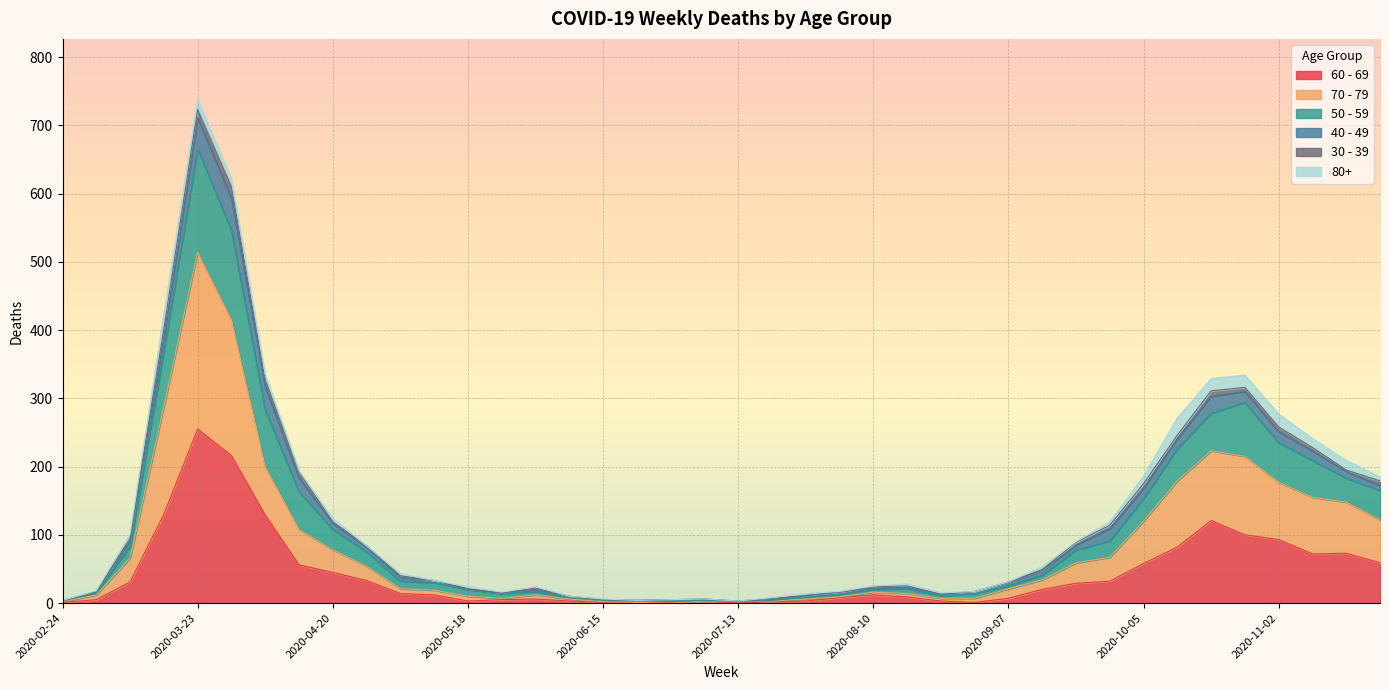

At which category is the sum across all series the highest?

2020-03-23